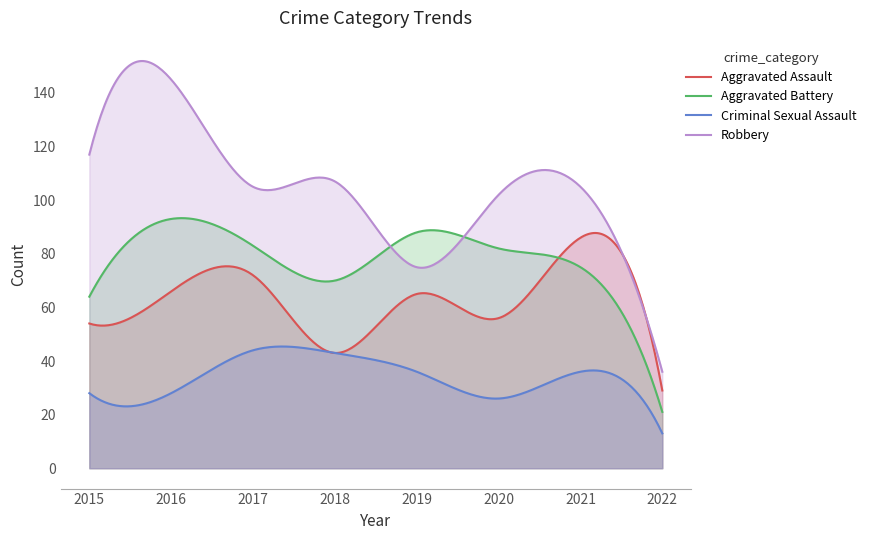

In Robbery, how many points are higher than both neighbors (excluding endpoints)?

3